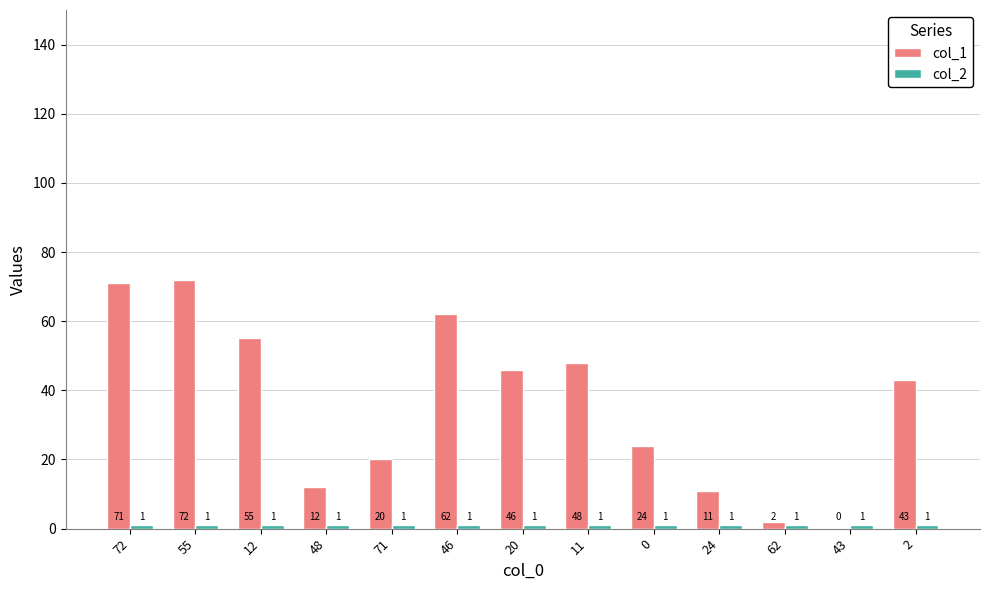

Between 12 and 2, which series saw the biggest shift?

col_1